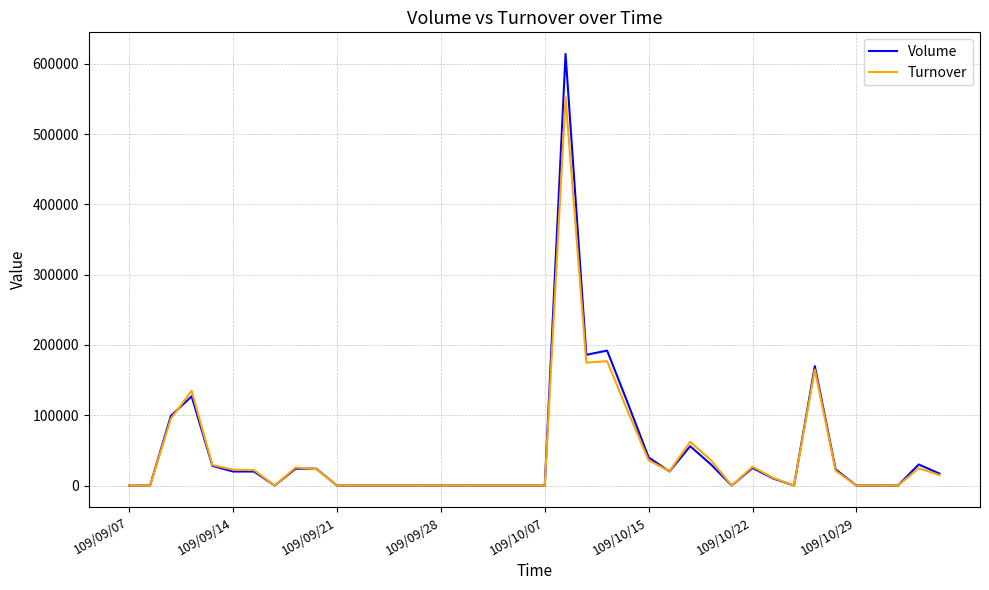

What is the maximum value shown in the chart?

614000